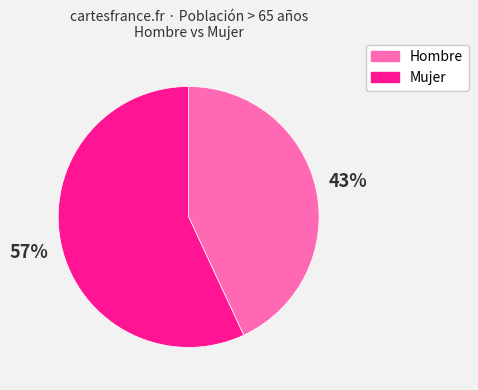

Does any single category account for the majority?

Yes